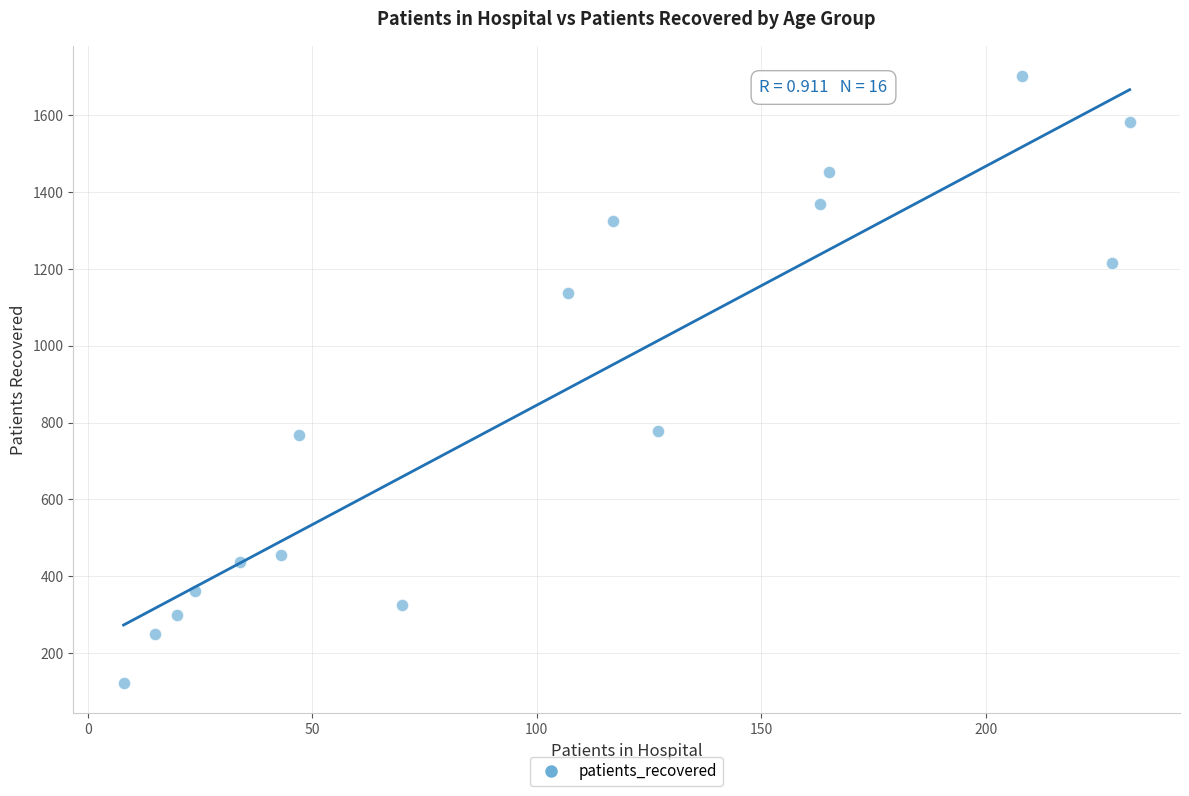

What is the range of Y values (max minus min)?

1580